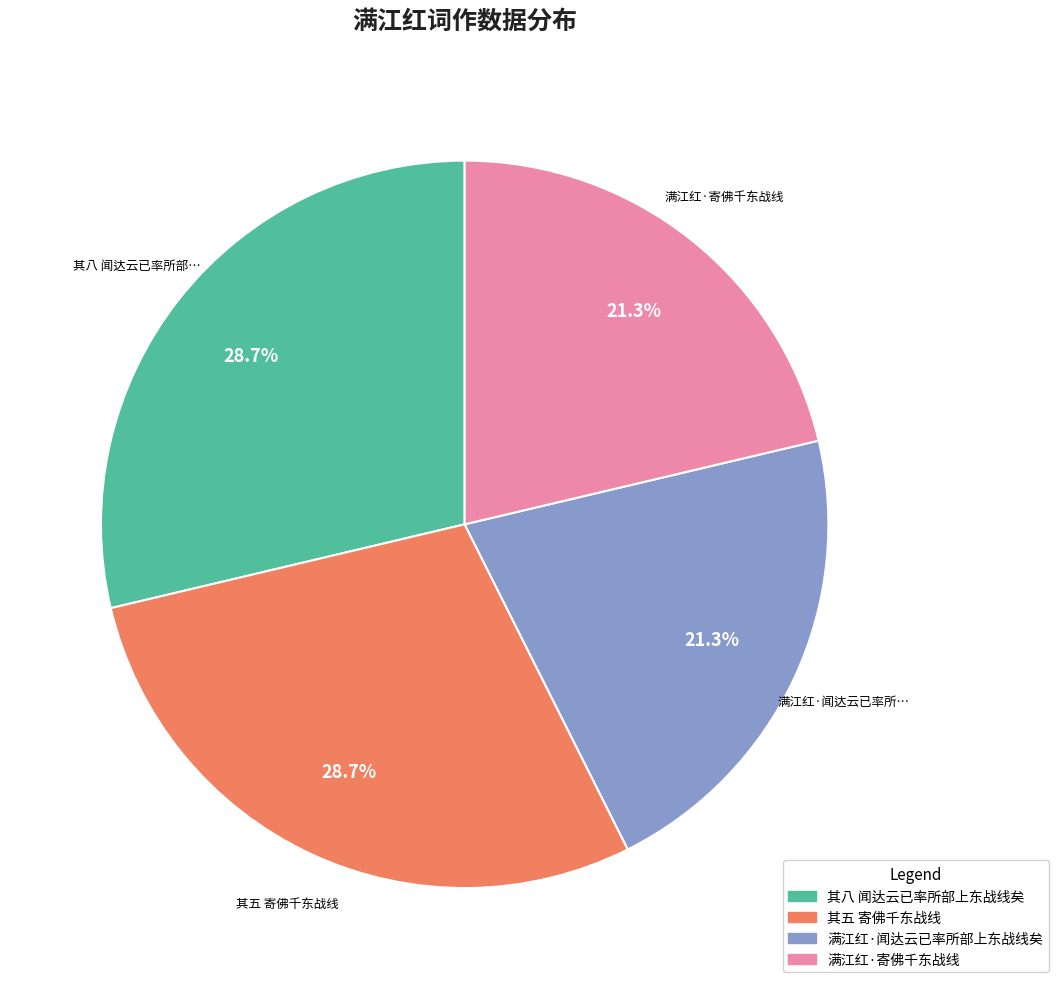

Does any single category account for the majority?

No